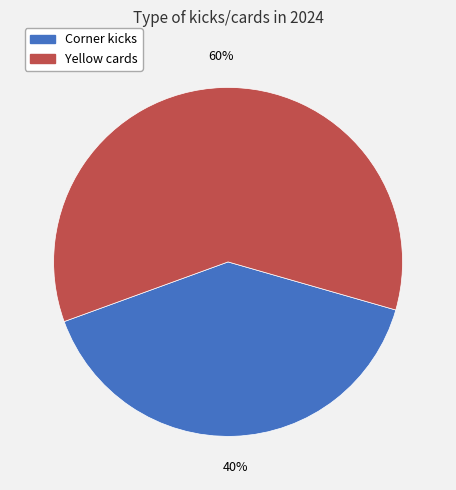

Is there any slice that represents more than half of the pie?

Yes